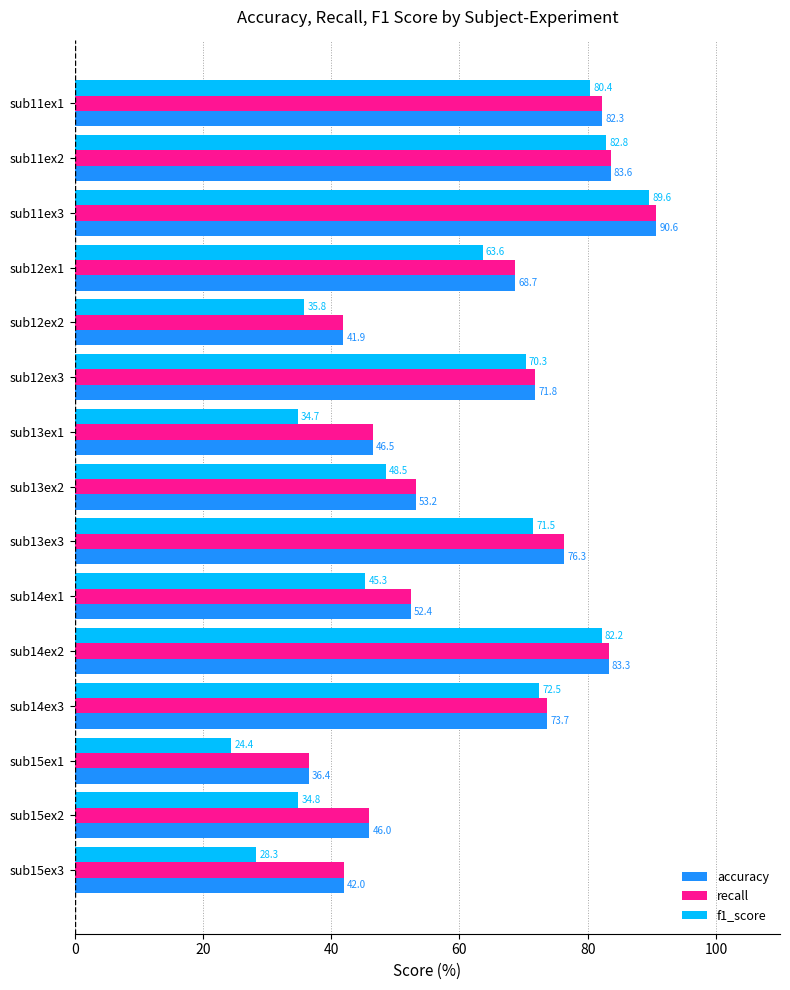

Is it true that f1_score equals 63.6 at sub12ex1?

True